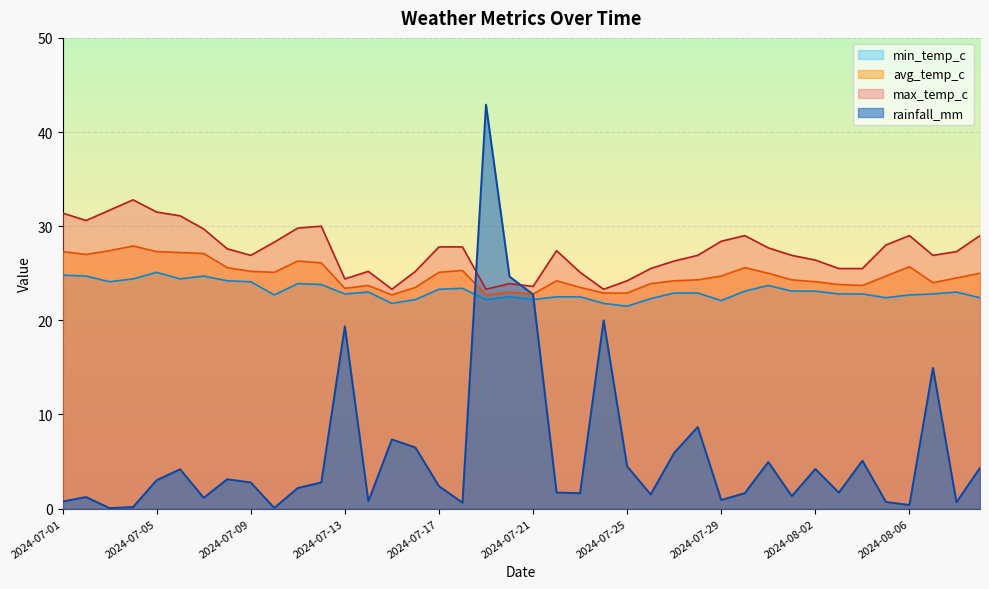

What is the difference between the maximum and second lowest values in the rainfall_mm series?

42.8